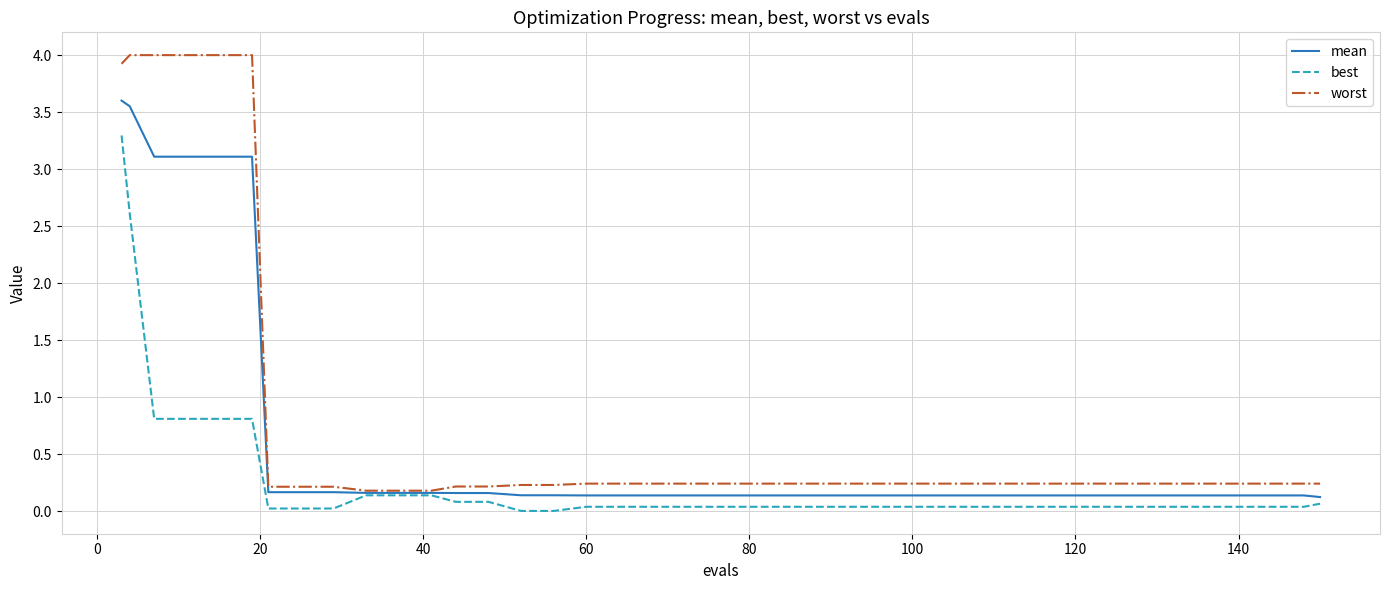

List the series in order of their overall mean, lowest first.

best, mean, worst